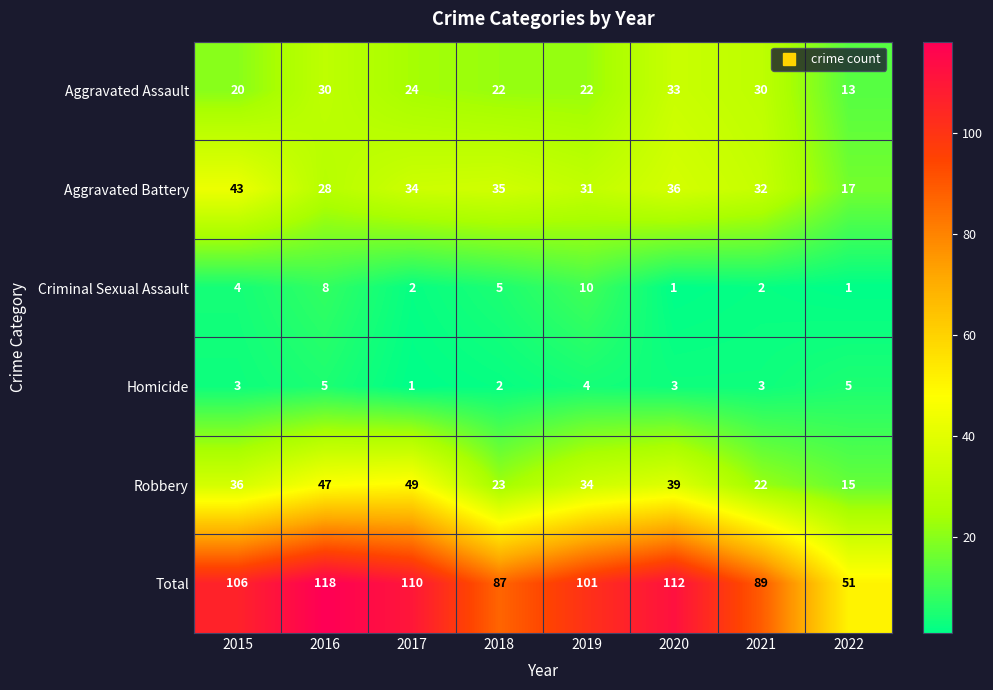

Rank the series at 2020 from highest to lowest value.

Total, Robbery, Aggravated Battery, Aggravated Assault, Homicide, Criminal Sexual Assault